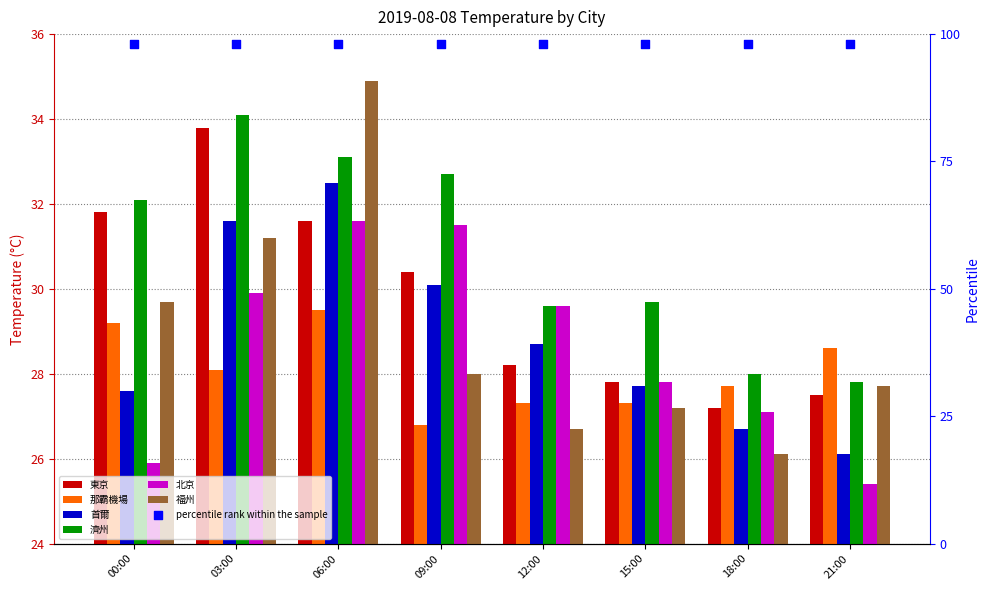

At which category is the sum across all series the highest?

06:00